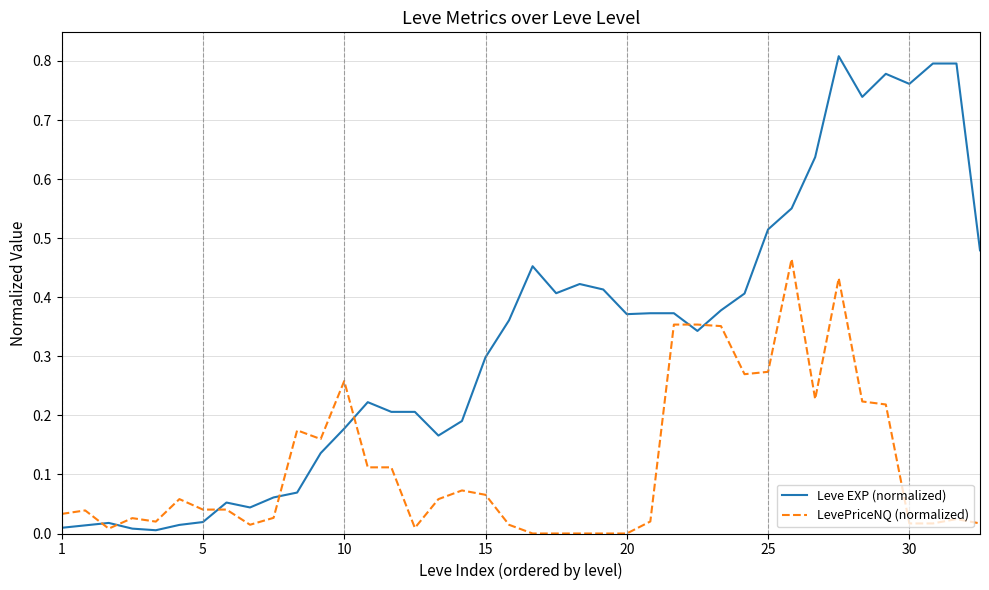

Which series has the largest total across all categories?

Leve EXP (normalized)